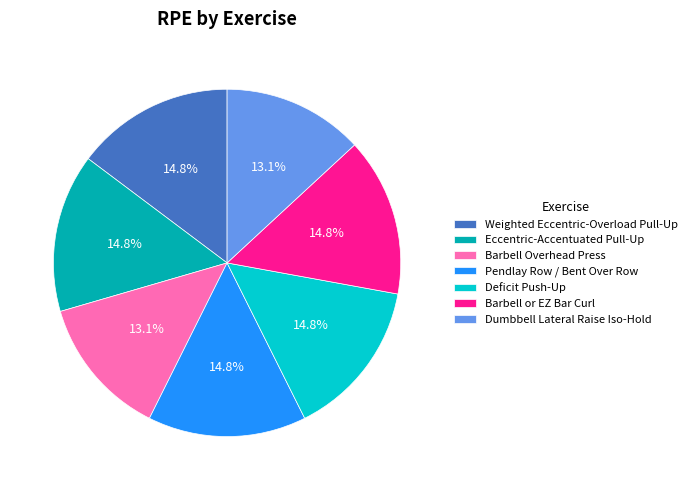

What portion of the pie excludes Pendlay Row / Bent Over Row?

85.2%